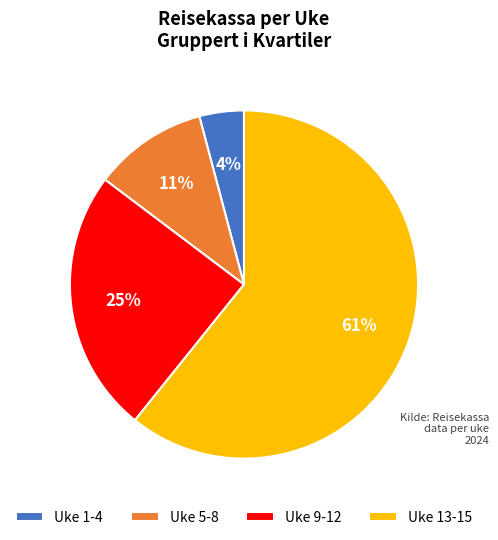

How many slices are in this pie chart?

4